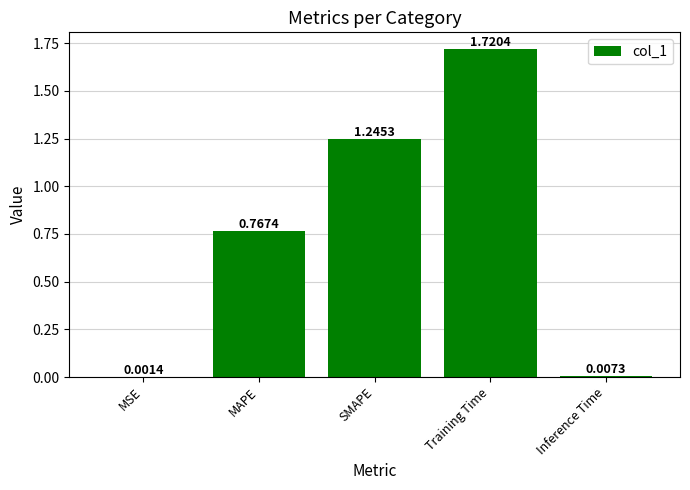

What is the change in value from Training Time to Inference Time?

-1.7